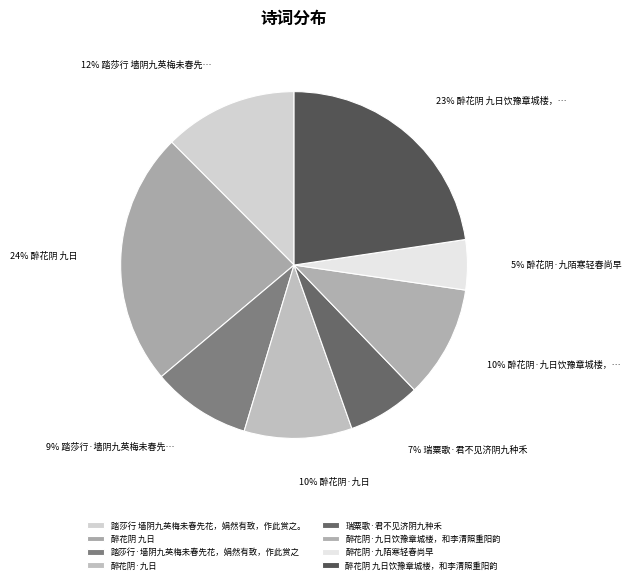

What is the largest slice in the pie chart?

醉花阴 九日